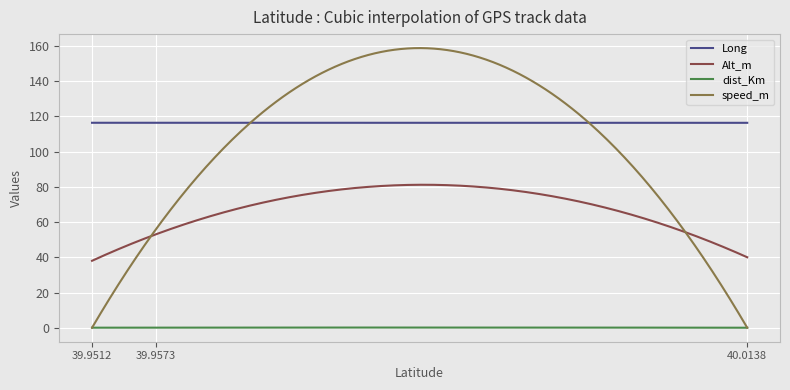

What is the maximum value shown in the chart?

158.7